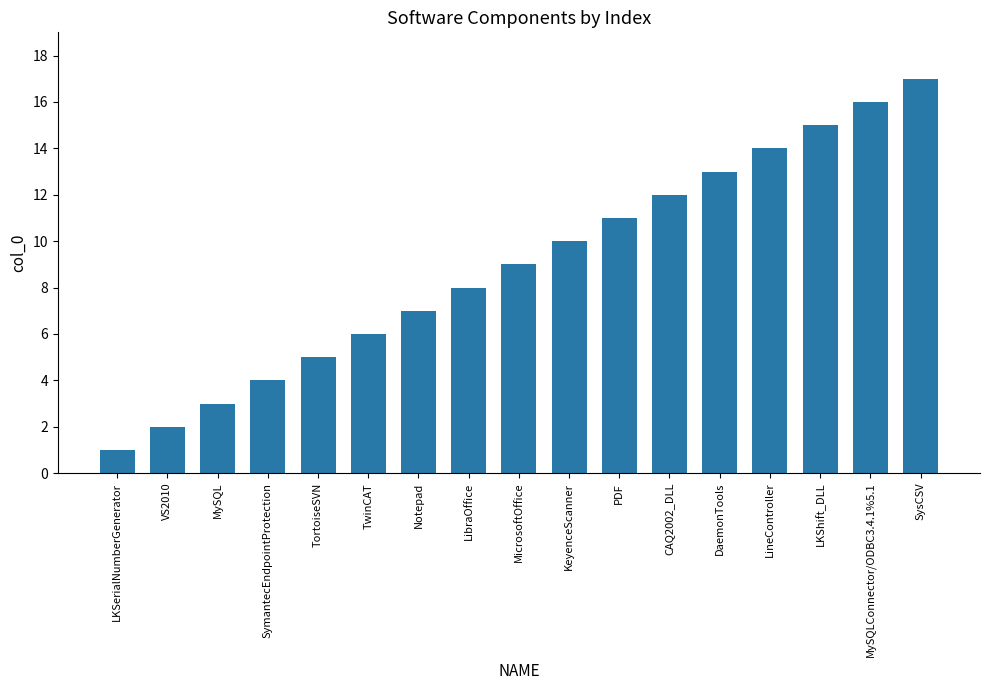

What is the smallest value displayed?

1